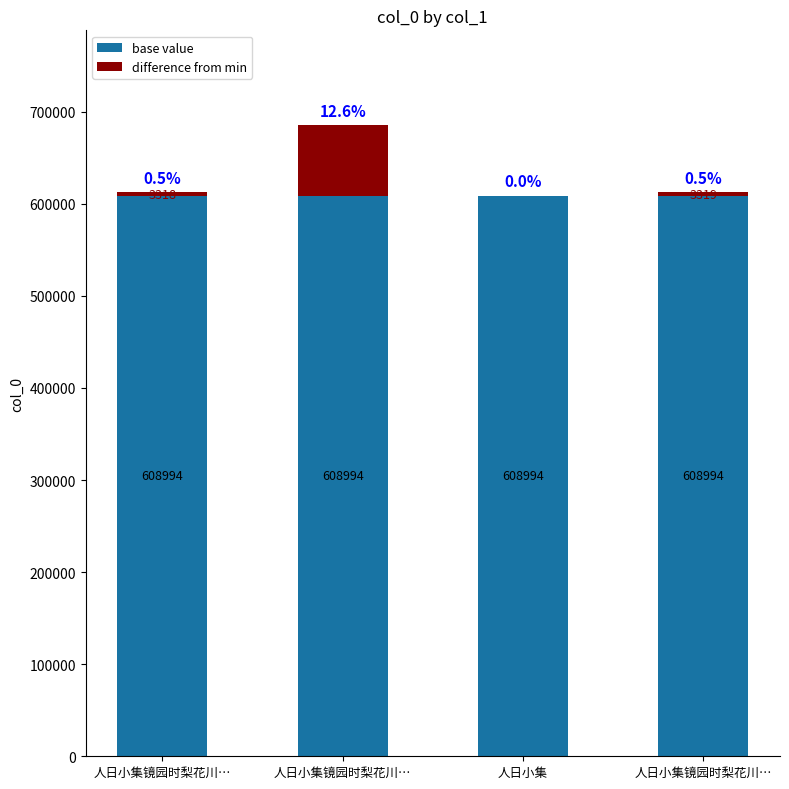

What is the sum of the difference from min values at 人日小集镜园时梨花川… and 人日小集镜园时梨花川…?

79923